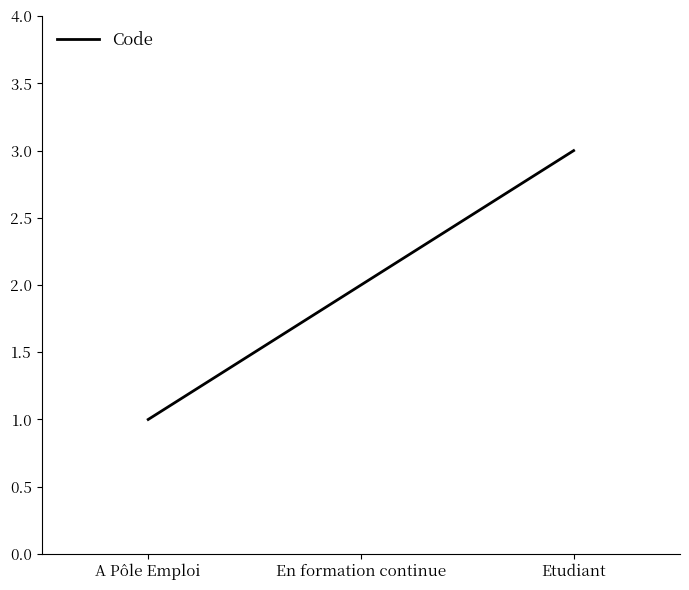

What is the average value?

2